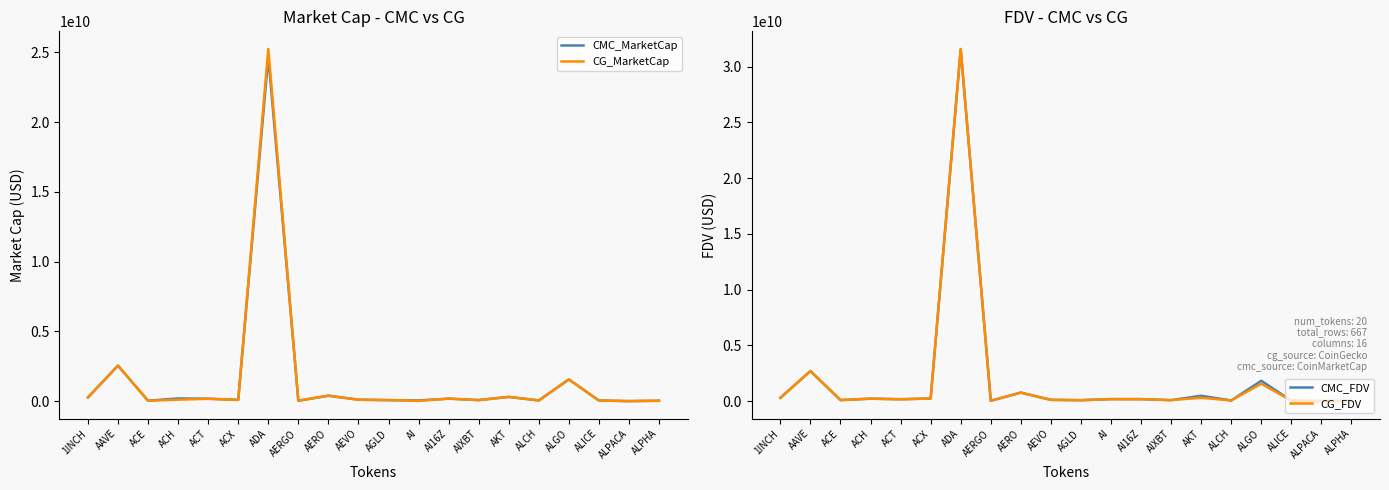

At which category does CMC_MarketCap reach its first local peak?

AAVE